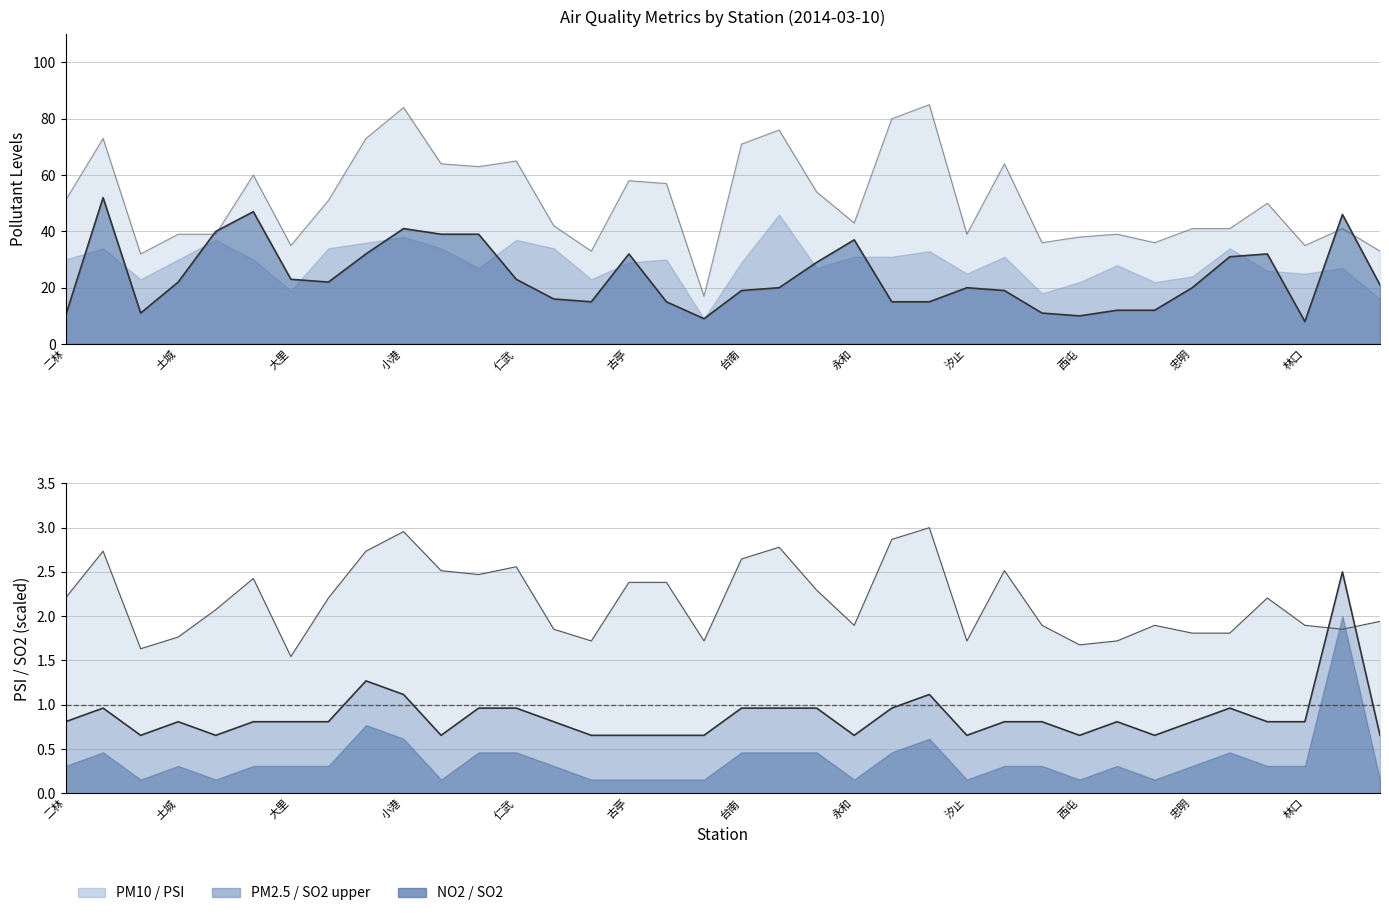

At how many categories does at least one series exceed 80?

2